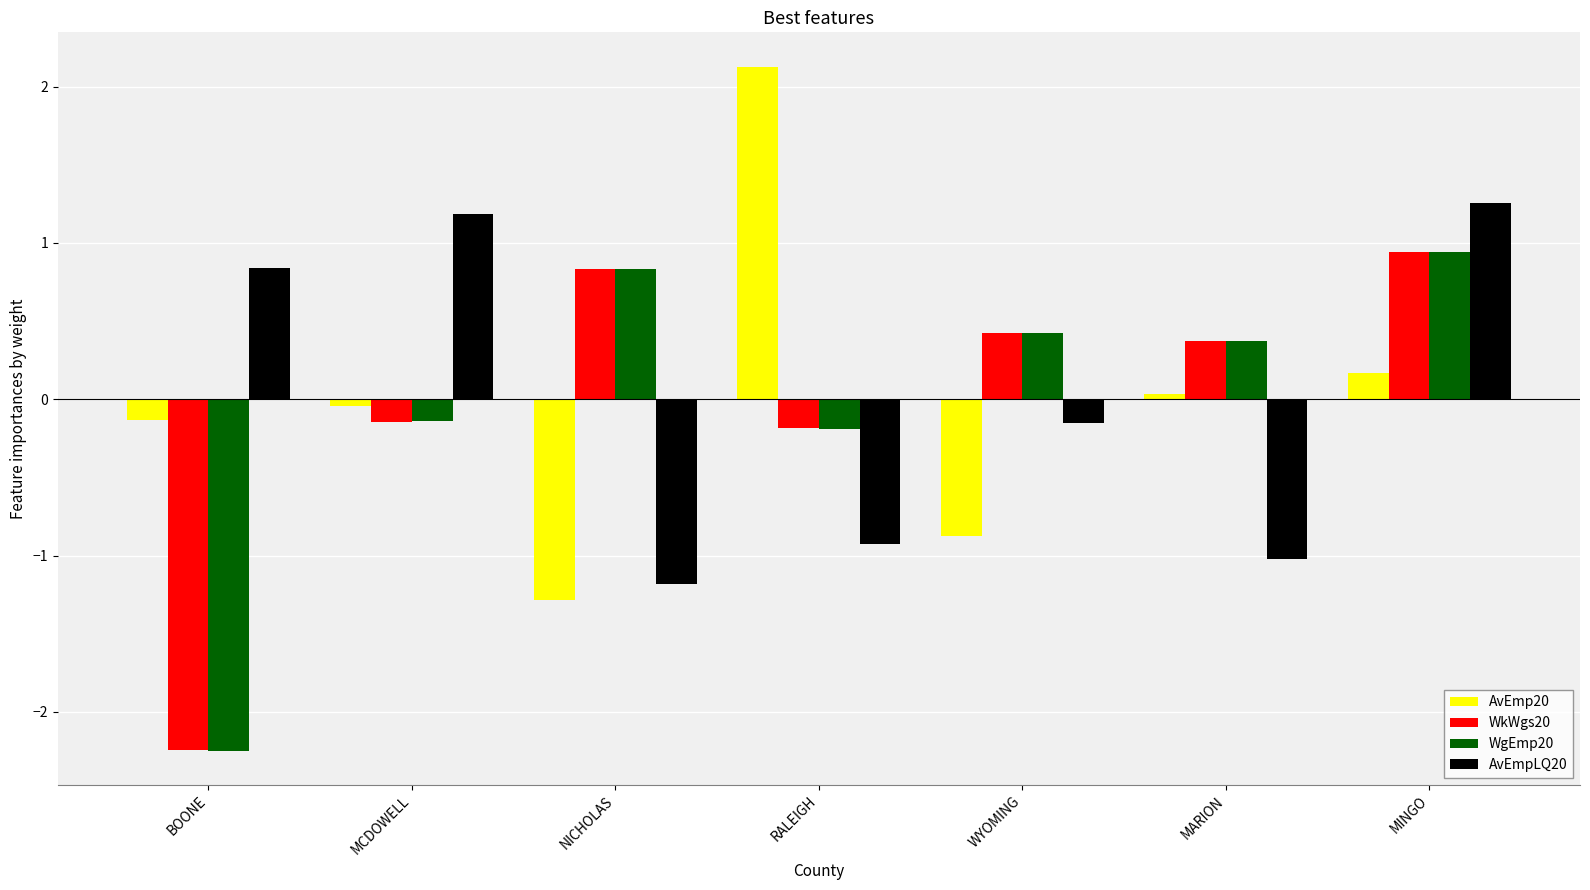

What is the difference between the maximum and second lowest values in the AvEmp20 series?

3.0